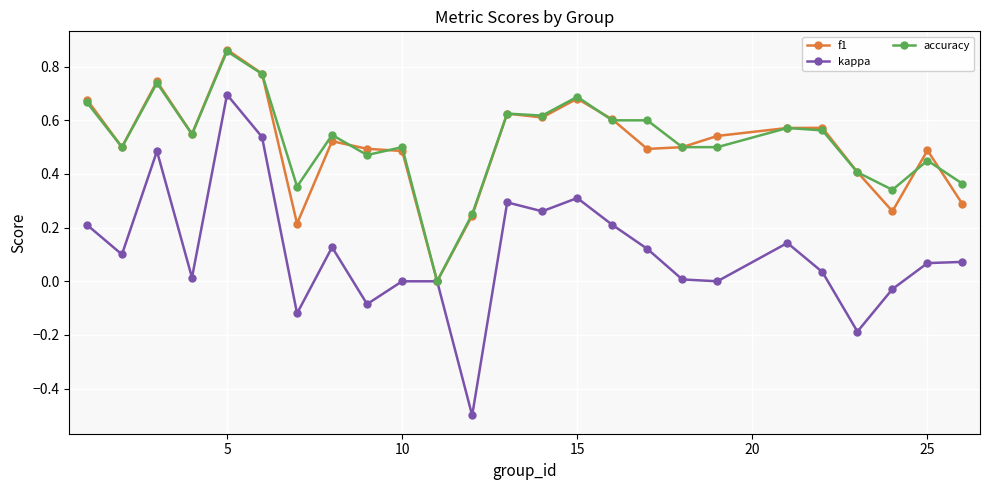

True or false: kappa has more than 1 interior local peaks.

True